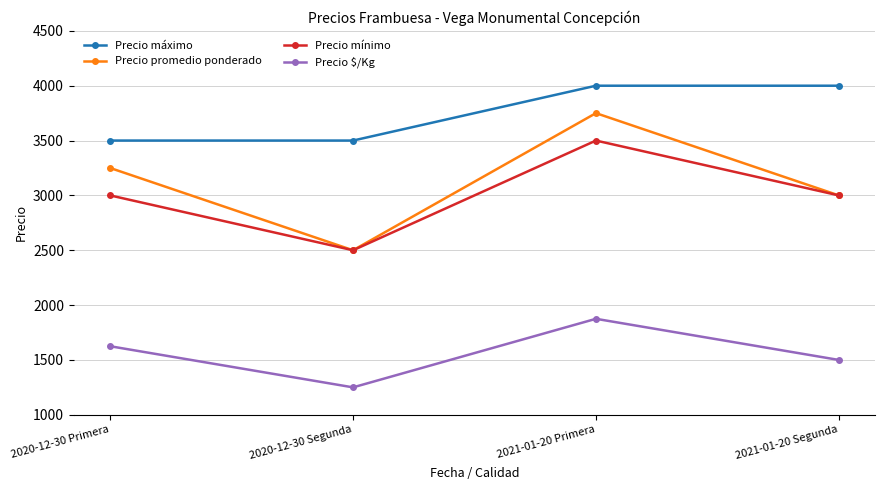

True or false: Precio $/Kg and Precio máximo cross at least once.

False